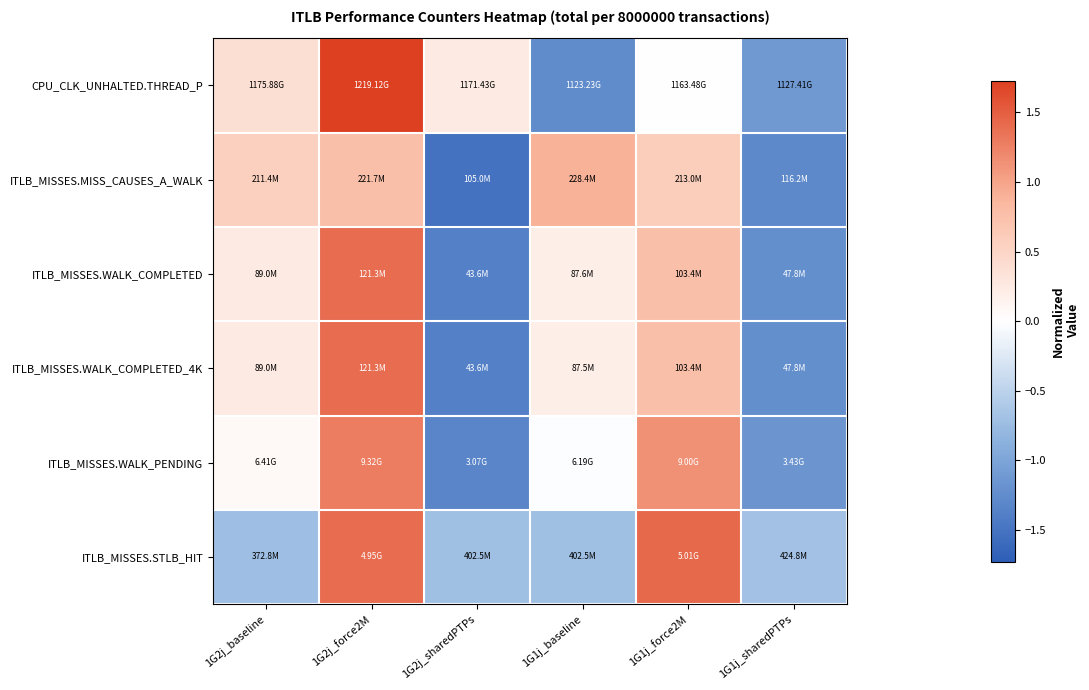

Reading right to left, list all the values displayed in this chart.

CPU_CLK_UNHALTED.THREAD_P: 1G1j_sharedPTPs=-1.1	1G1j_force2M=0.0	1G1j_baseline=-1.2	1G2j_sharedPTPs=0.2	1G2j_force2M=1.7	1G2j_baseline=0.4
ITLB_MISSES.MISS_CAUSES_A_WALK: 1G1j_sharedPTPs=-1.3	1G1j_force2M=0.6	1G1j_baseline=0.9	1G2j_sharedPTPs=-1.5	1G2j_force2M=0.8	1G2j_baseline=0.6
ITLB_MISSES.WALK_COMPLETED: 1G1j_sharedPTPs=-1.2	1G1j_force2M=0.8	1G1j_baseline=0.2	1G2j_sharedPTPs=-1.4	1G2j_force2M=1.4	1G2j_baseline=0.2
ITLB_MISSES.WALK_COMPLETED_4K: 1G1j_sharedPTPs=-1.2	1G1j_force2M=0.8	1G1j_baseline=0.2	1G2j_sharedPTPs=-1.4	1G2j_force2M=1.4	1G2j_baseline=0.2
ITLB_MISSES.WALK_PENDING: 1G1j_sharedPTPs=-1.2	1G1j_force2M=1.1	1G1j_baseline=-0.0	1G2j_sharedPTPs=-1.3	1G2j_force2M=1.3	1G2j_baseline=0.1
ITLB_MISSES.STLB_HIT: 1G1j_sharedPTPs=-0.7	1G1j_force2M=1.4	1G1j_baseline=-0.7	1G2j_sharedPTPs=-0.7	1G2j_force2M=1.4	1G2j_baseline=-0.7